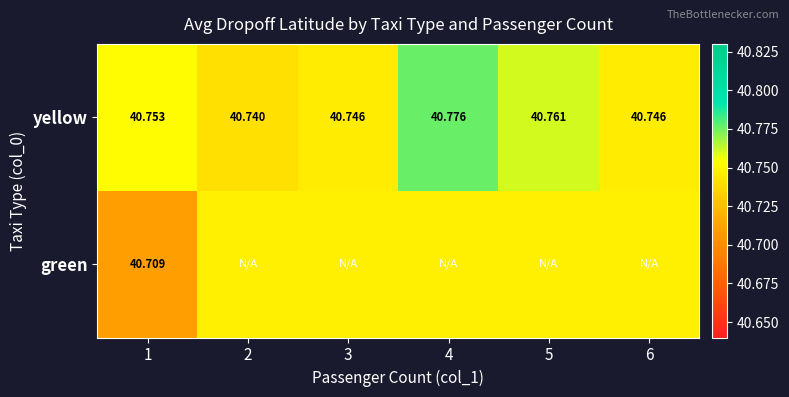

Is the value of yellow at 5 greater than the value of green at 1?

Yes